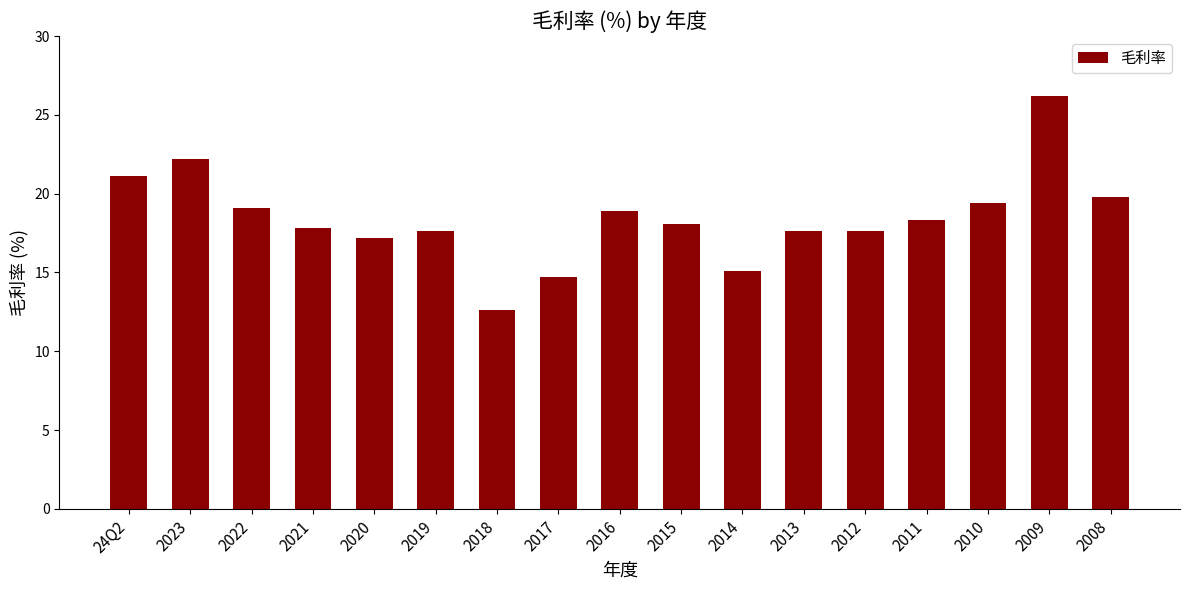

Count the number of data series in this chart.

1